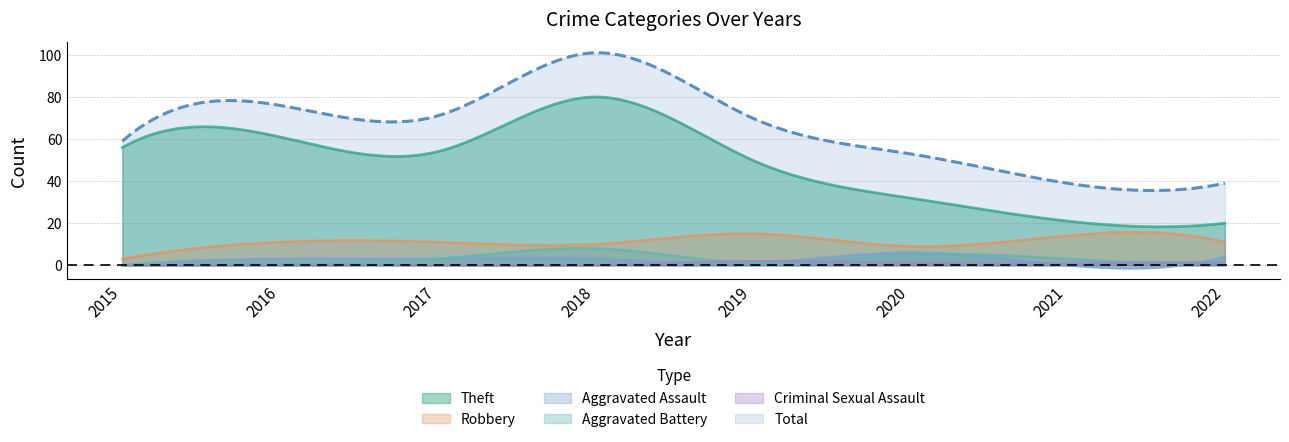

What is the value of the Aggravated Battery point at the 6th from the left?

5